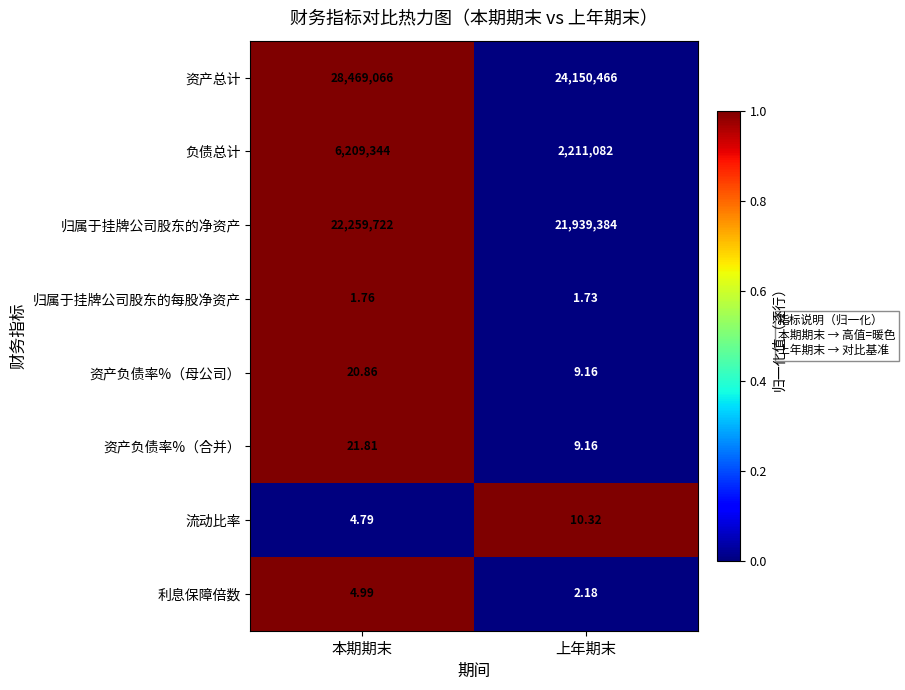

How many distinct data groups are displayed?

8